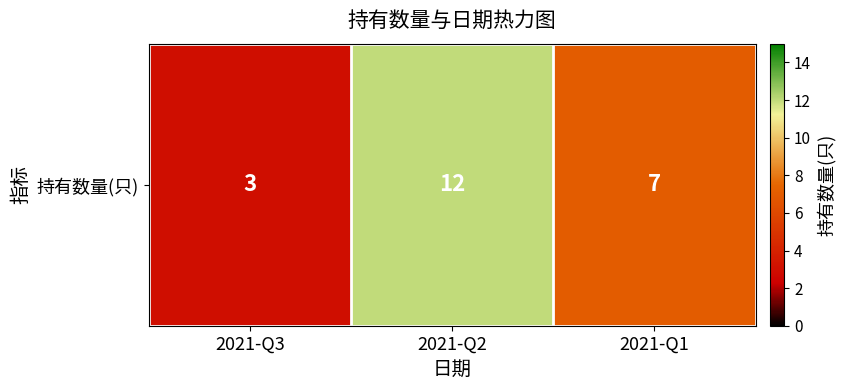

List the labels in order of value, smallest first.

2021-Q3, 2021-Q1, 2021-Q2